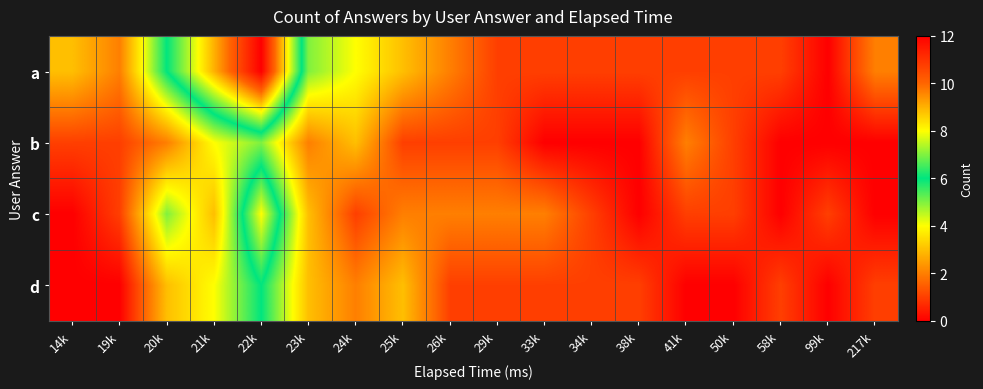

Between 19k and 99k, which series saw the biggest shift?

a